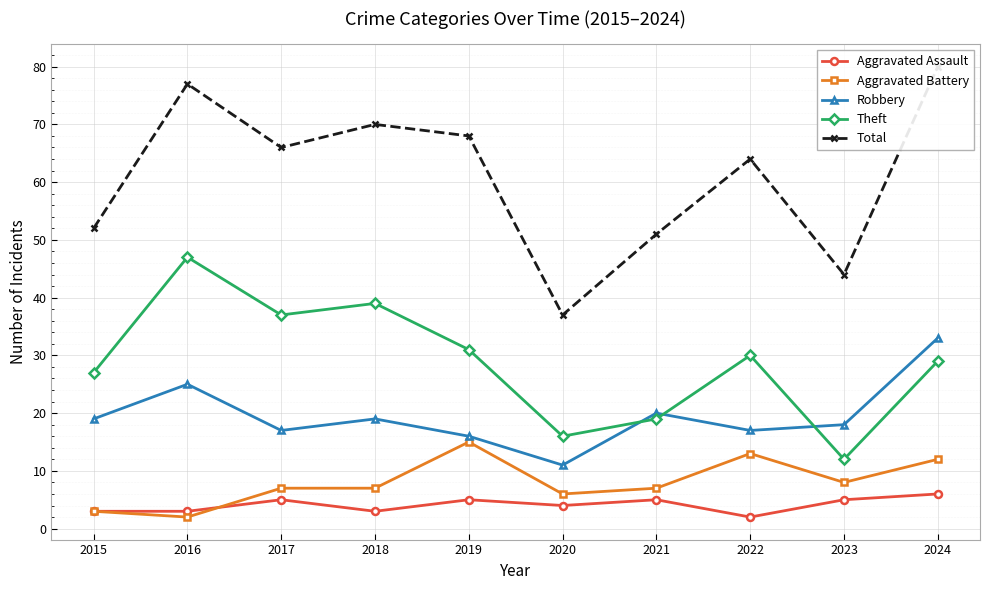

How many data points does each series have?

10